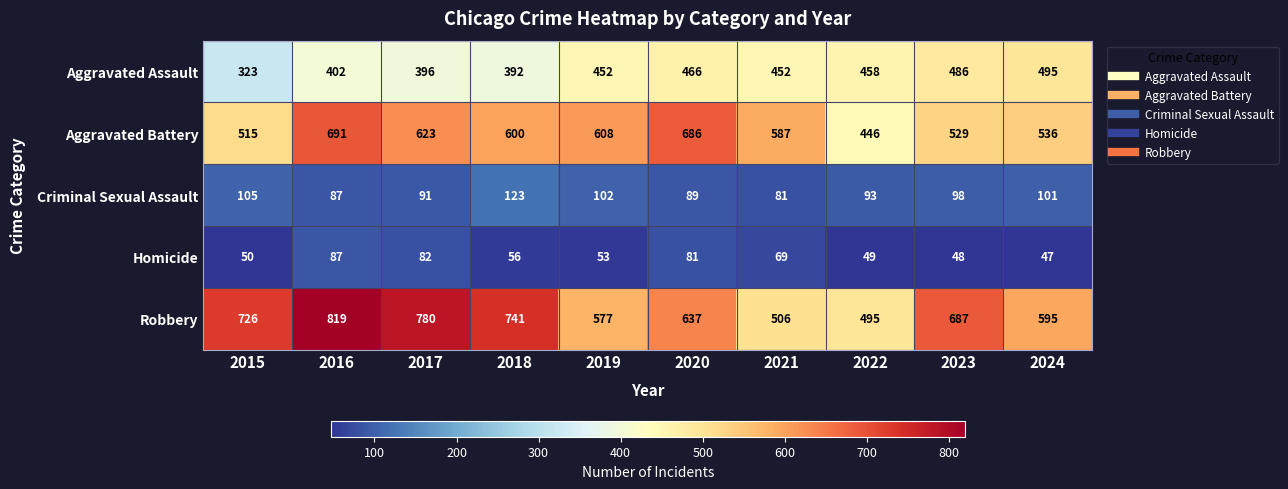

Where is Aggravated Assault nearest to the value 409?

2016